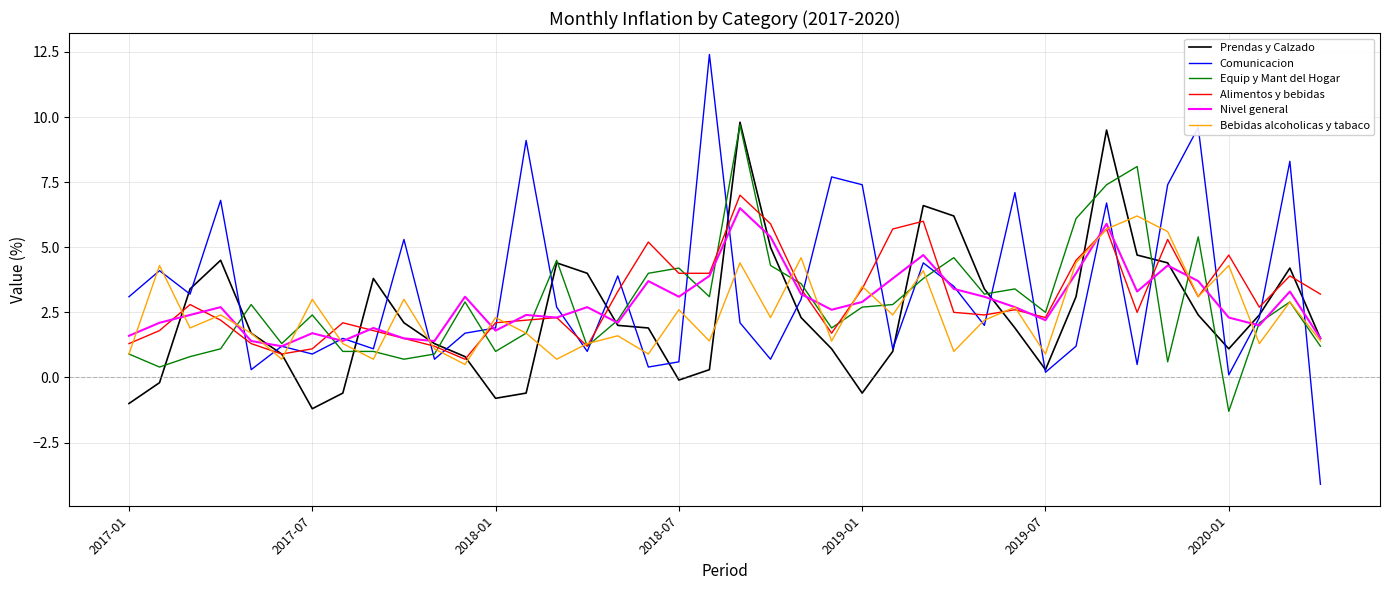

What is the highest value of the Comunicacion series?

12.4